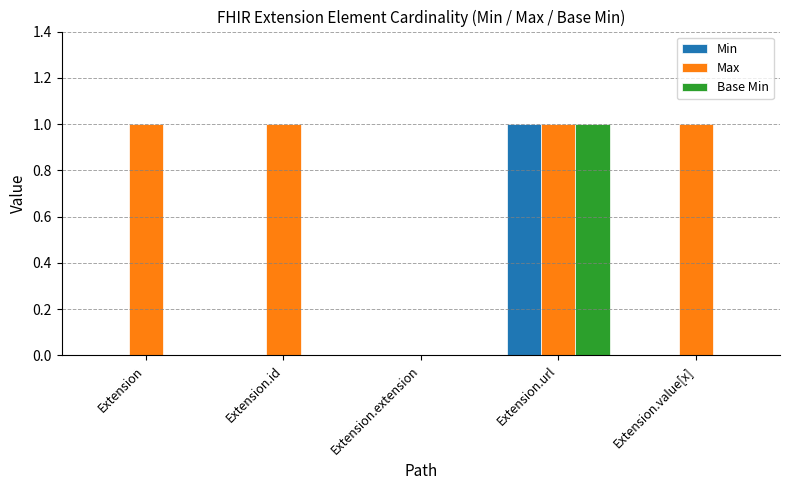

Which category has the highest value in the Base Min series?

Extension.url